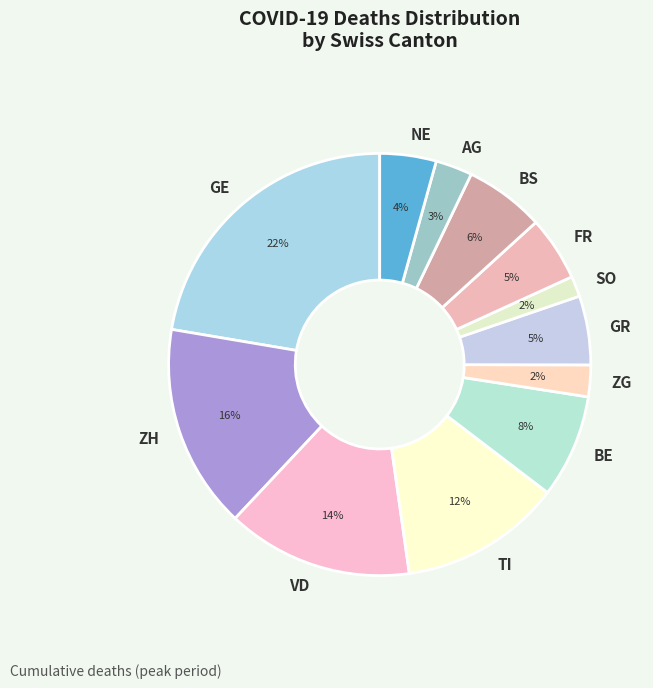

To the nearest percent, what percentage of the pie is NE?

4%